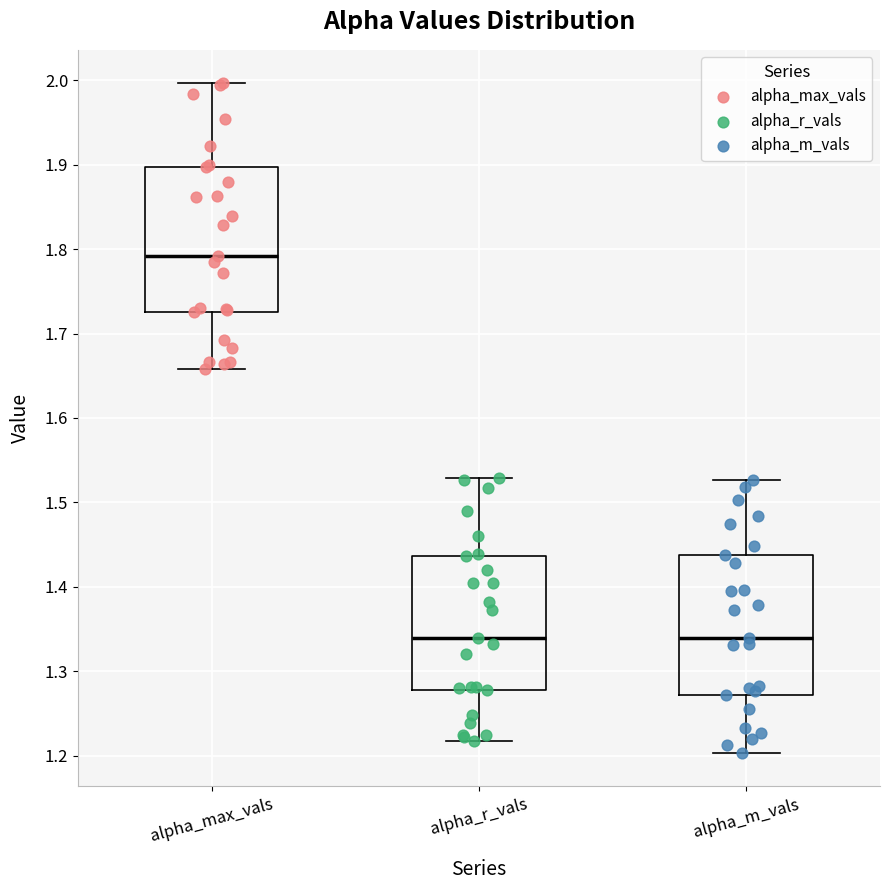

Reading left to right, read every box against the y-axis: the position of its median line, the range the box covers, and the ends of its whiskers. The values are not printed on the chart, so give them approximately, as read against the axis.

alpha_max_vals: median 1.79, box 1.72 to 1.90, whiskers 1.66 to 2.00
alpha_r_vals: median 1.34, box 1.28 to 1.44, whiskers 1.22 to 1.53
alpha_m_vals: median 1.34, box 1.27 to 1.44, whiskers 1.20 to 1.53